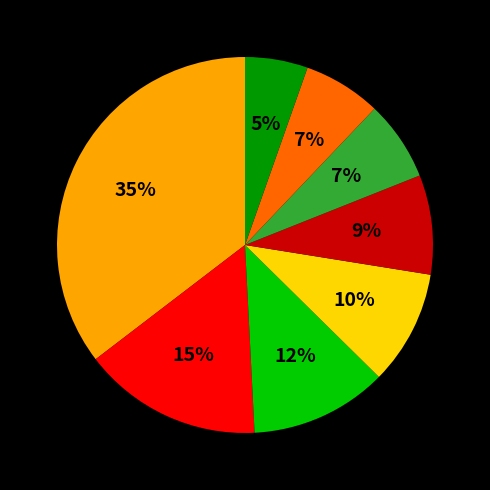

To the nearest percent, what is the average slice percentage?

12%